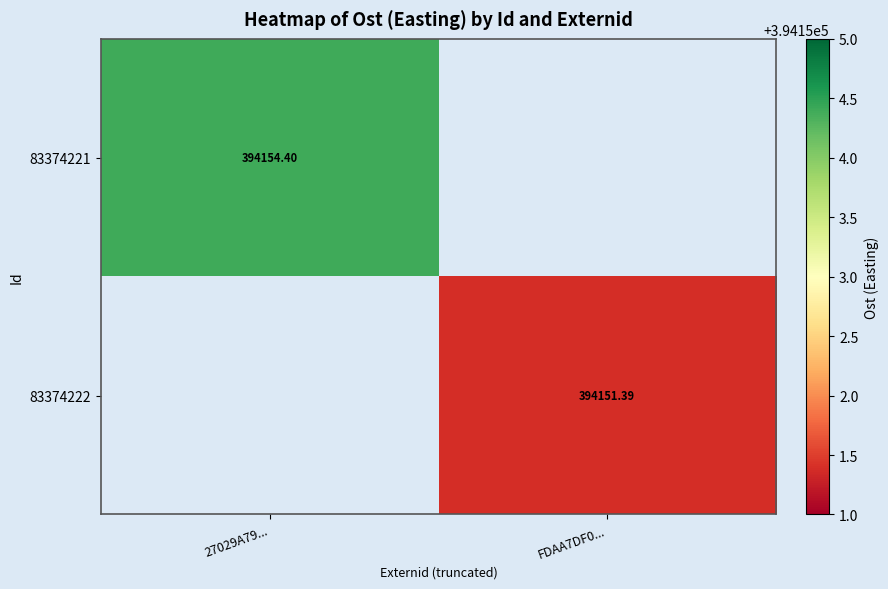

What is the greatest value displayed?

394154.4